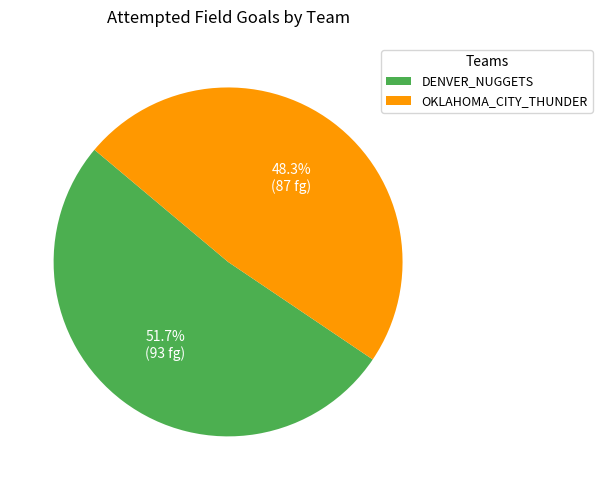

What is the largest slice in the pie chart?

DENVER_NUGGETS